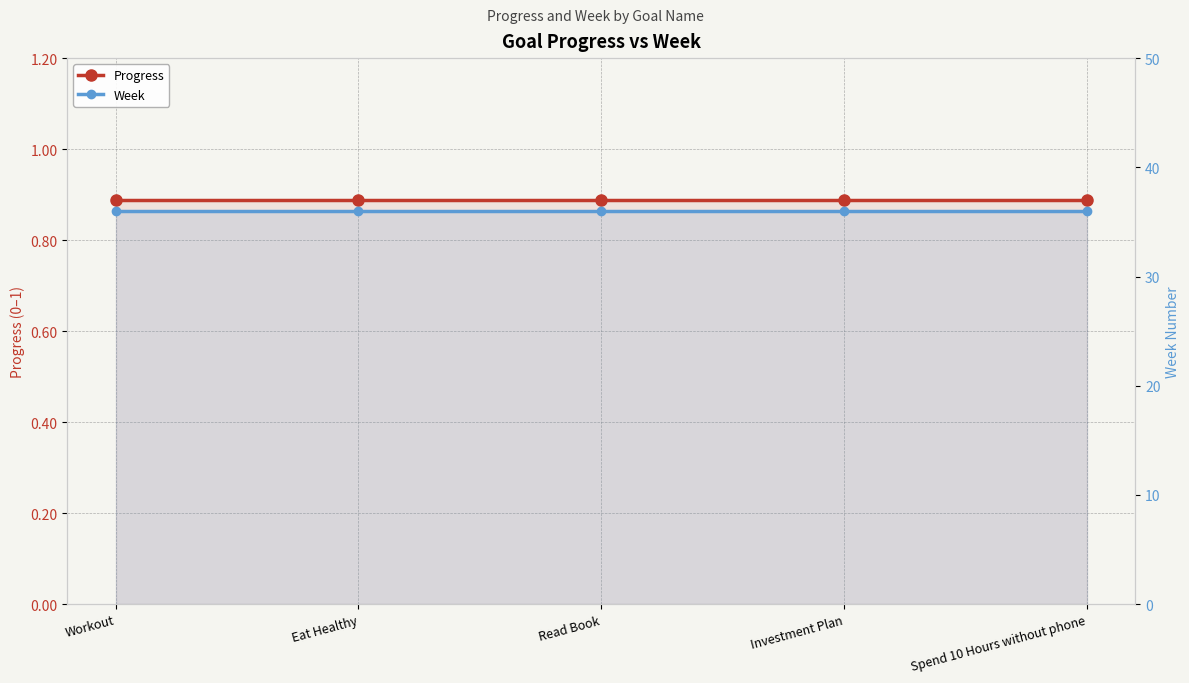

What is the sum of all Week values?

180.0